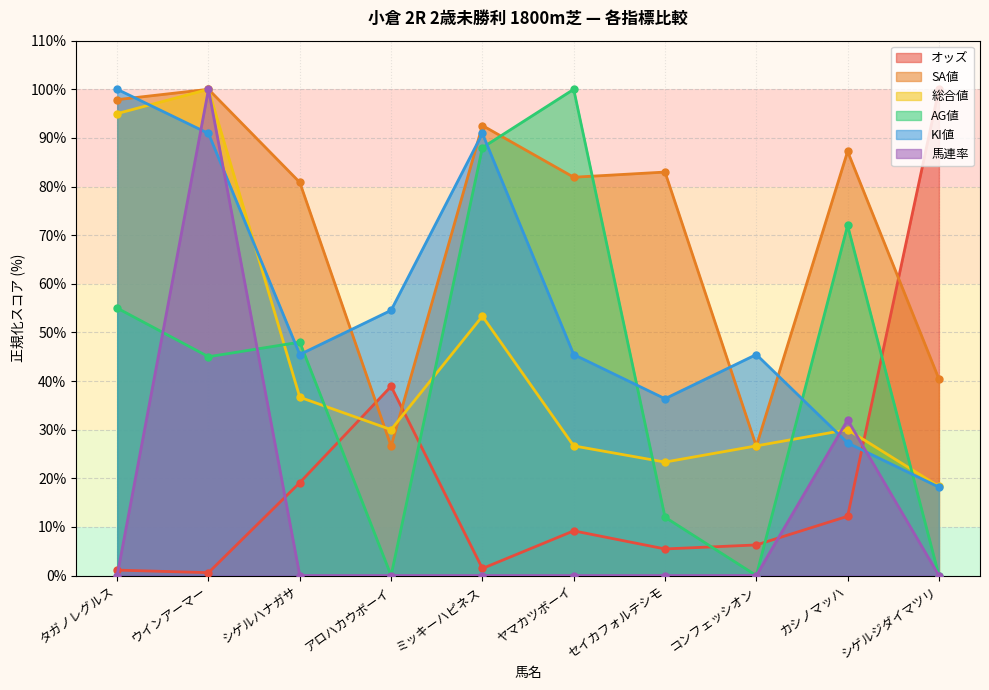

What is the difference between the SA値 values at セイカフォルテシモ and アロハカウボーイ?

56.4